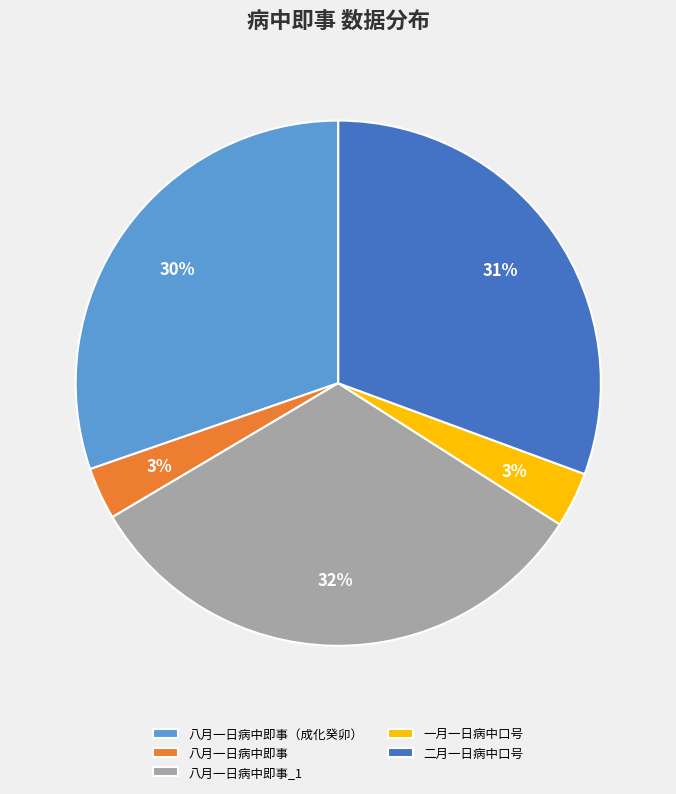

Which slice is the largest?

八月一日病中即事_1